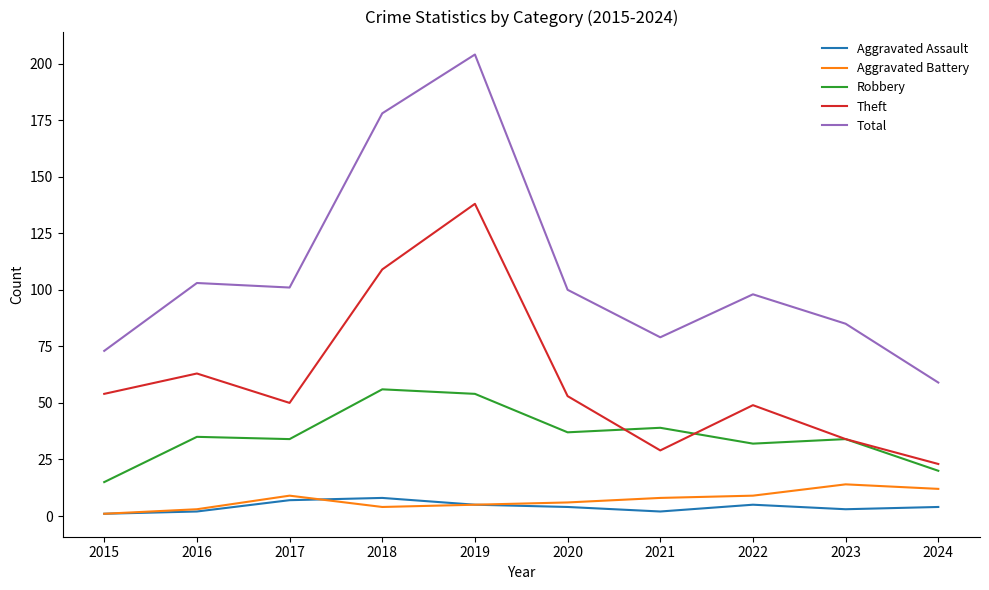

What is the total value across all series at 2022?

193